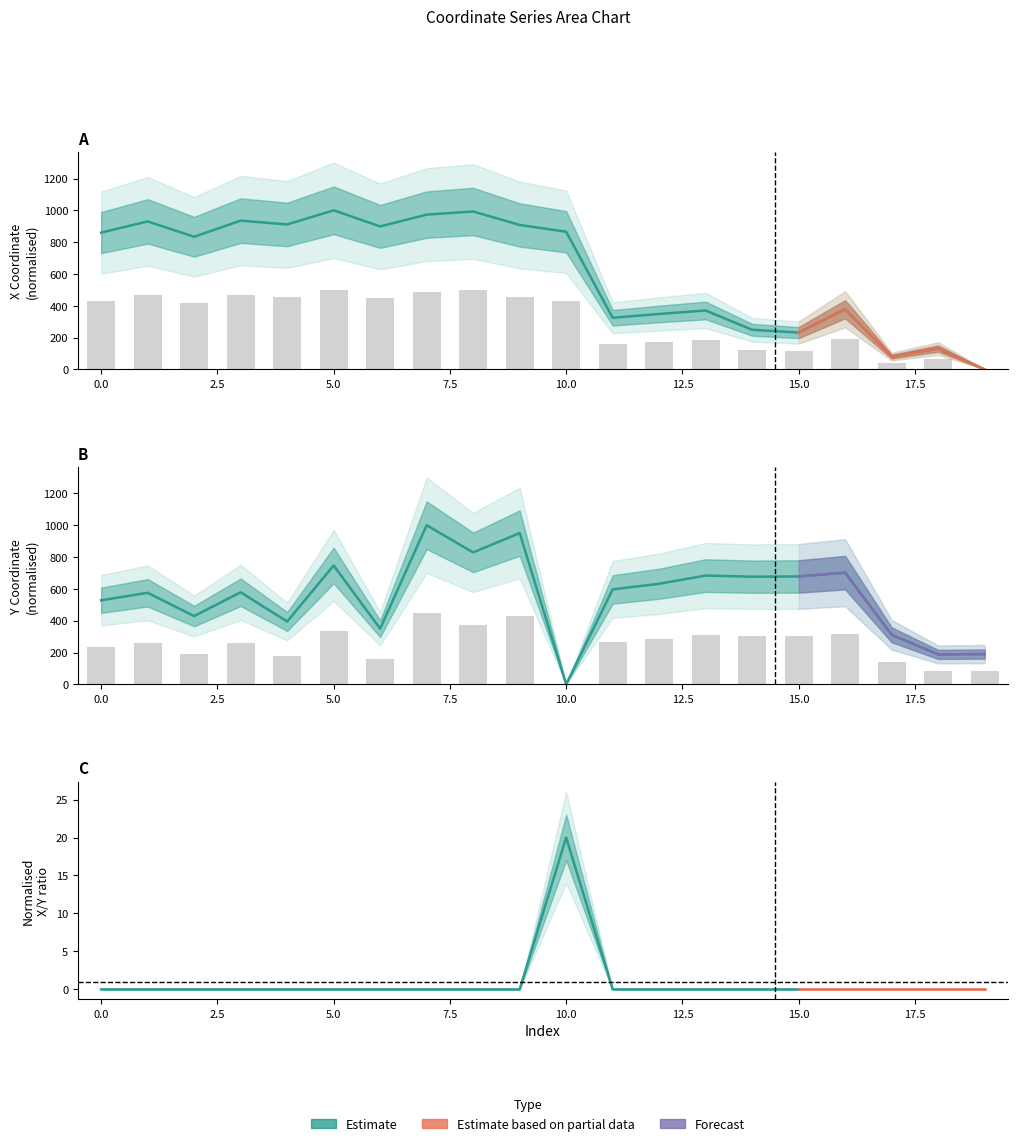

How many data points in y are above 268?

10